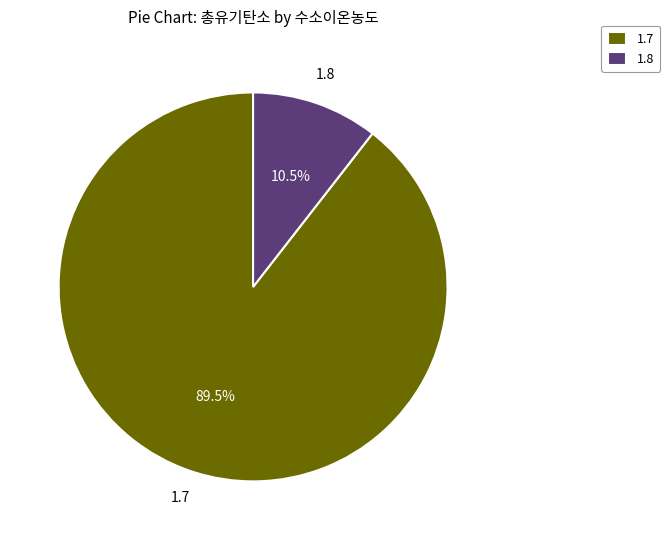

Which category has the smallest portion of the pie?

1.8